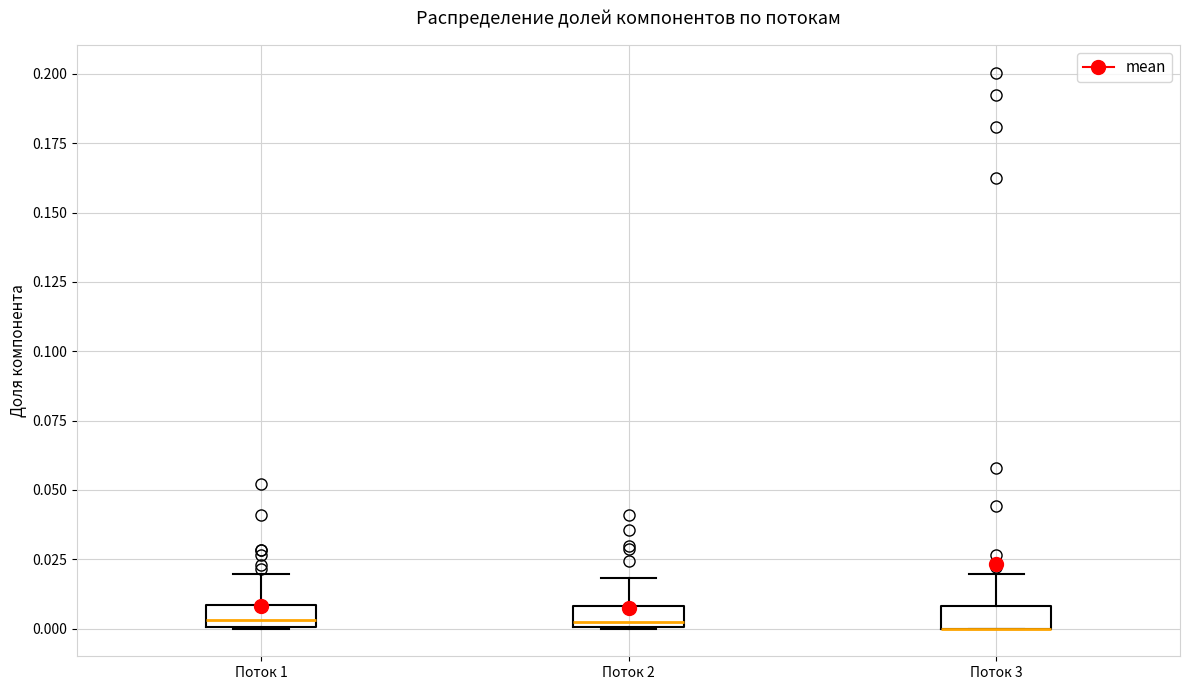

Where is the lower edge of the box for Поток 1 on the y-axis? The values are not printed on the chart, so give them approximately, as read against the axis.

0.000